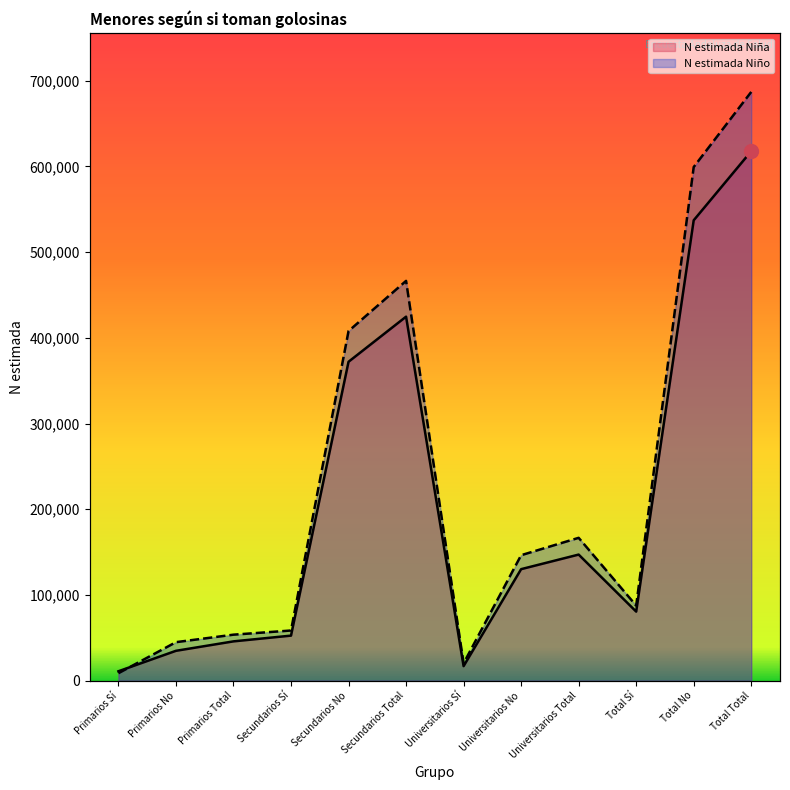

How many values in the N estimada Niña series exceed 130144?

5